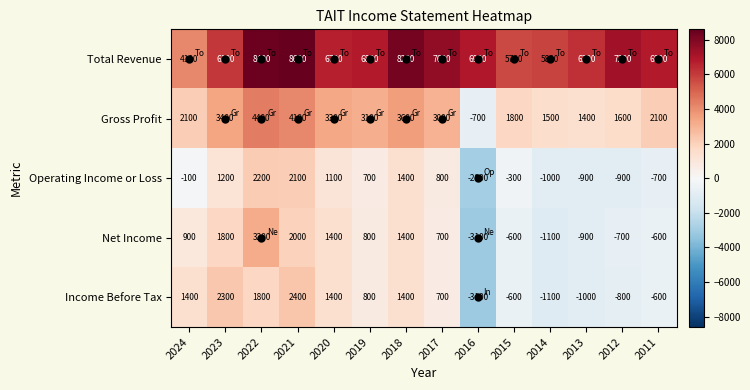

List the series in order of their peak value, lowest first.

Operating Income or Loss, Income Before Tax, Net Income, Gross Profit, Total Revenue